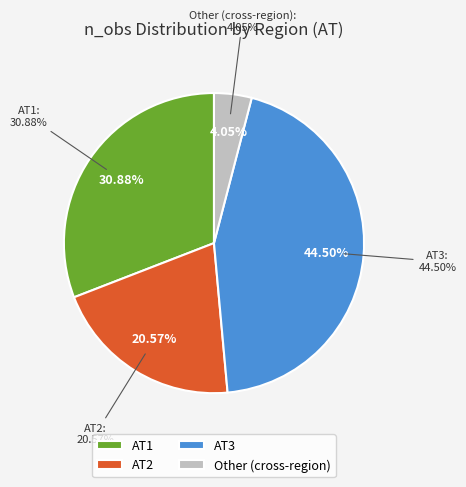

Is there a majority slice in this chart?

No